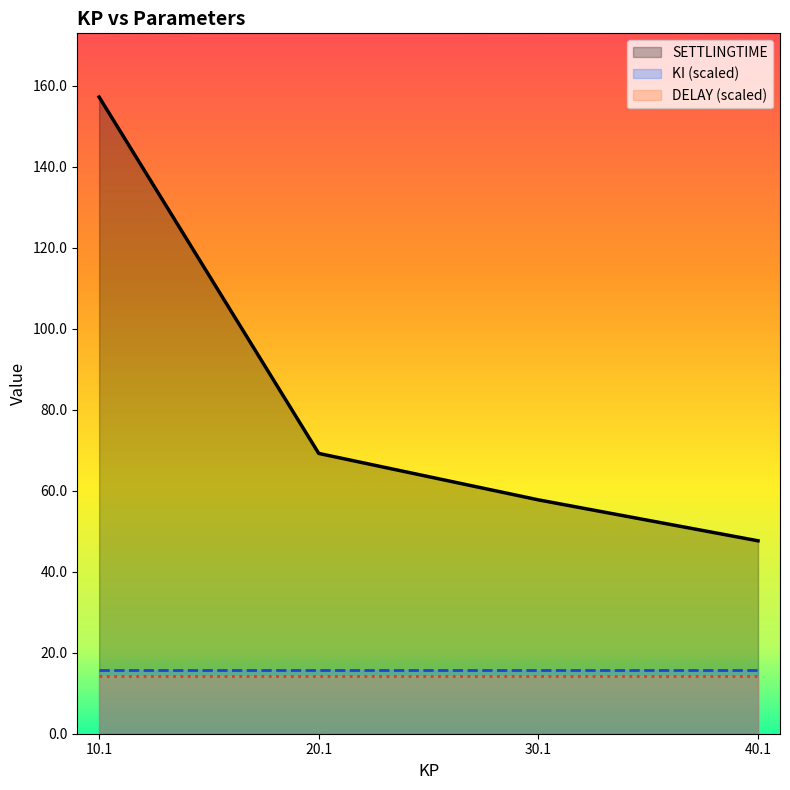

What is the label of the 4th point from the right?

10.1